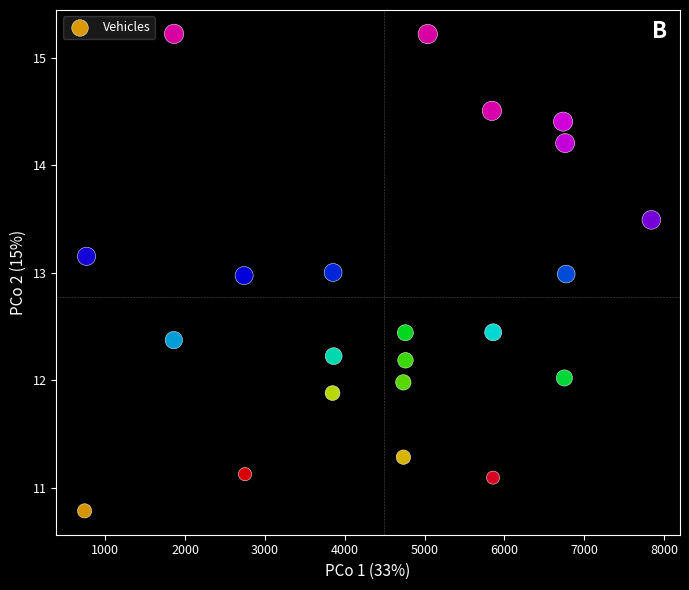

What is the range of Y values (max minus min)?

4.4